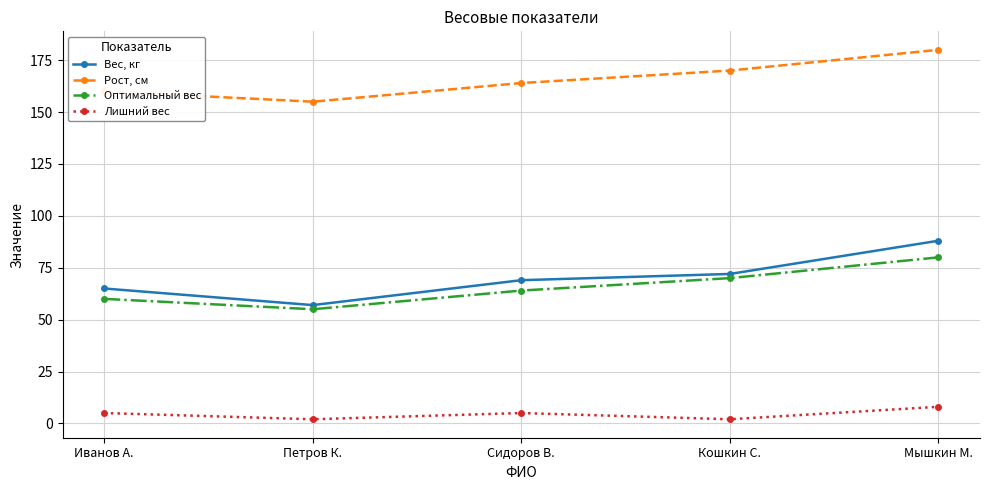

What is the highest value of the Лишний вес series?

8